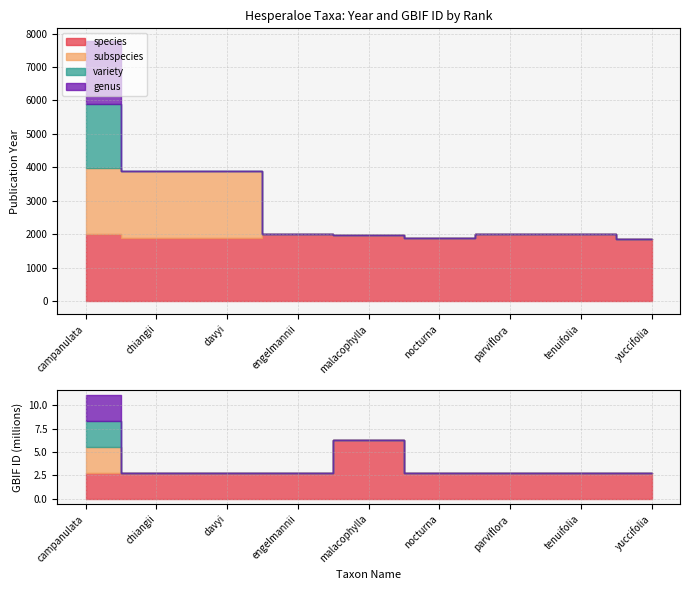

Reading left to right, list all the values displayed in this chart.

species: campanulata=1997	chiangii=1898	davyi=1880	engelmannii=2010	malacophylla=1967	nocturna=1894	parviflora=1997	tenuifolia=1997	yuccifolia=1871
subspecies: campanulata=1997	chiangii=1997	davyi=2009	engelmannii=0	malacophylla=0	nocturna=0	parviflora=0	tenuifolia=0	yuccifolia=0
variety: campanulata=1902	chiangii=0	davyi=0	engelmannii=0	malacophylla=0	nocturna=0	parviflora=0	tenuifolia=0	yuccifolia=0
genus: campanulata=1871	chiangii=0	davyi=0	engelmannii=0	malacophylla=0	nocturna=0	parviflora=0	tenuifolia=0	yuccifolia=0